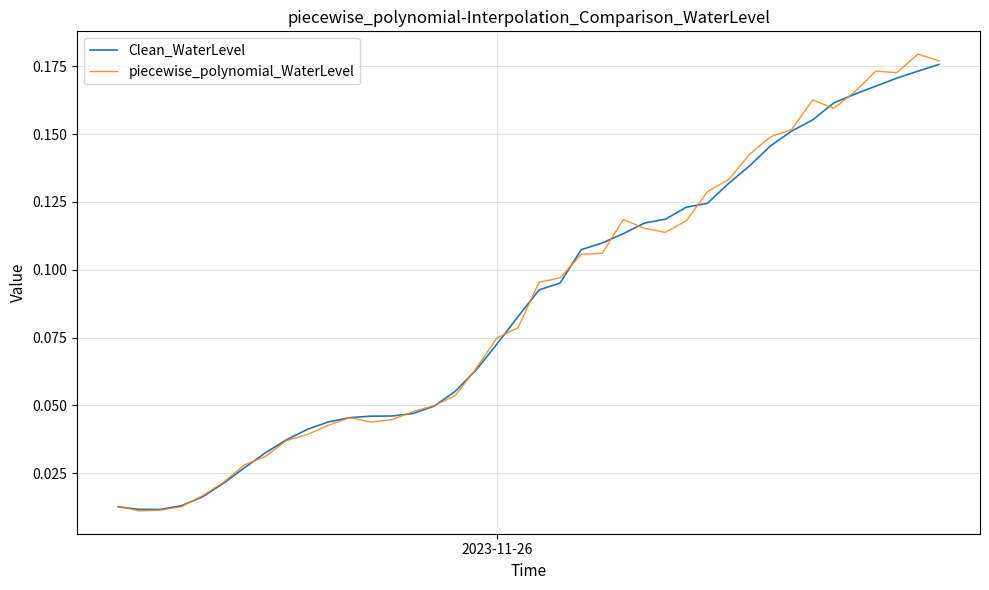

Which series has the widest spread of values?

piecewise_polynomial_WaterLevel